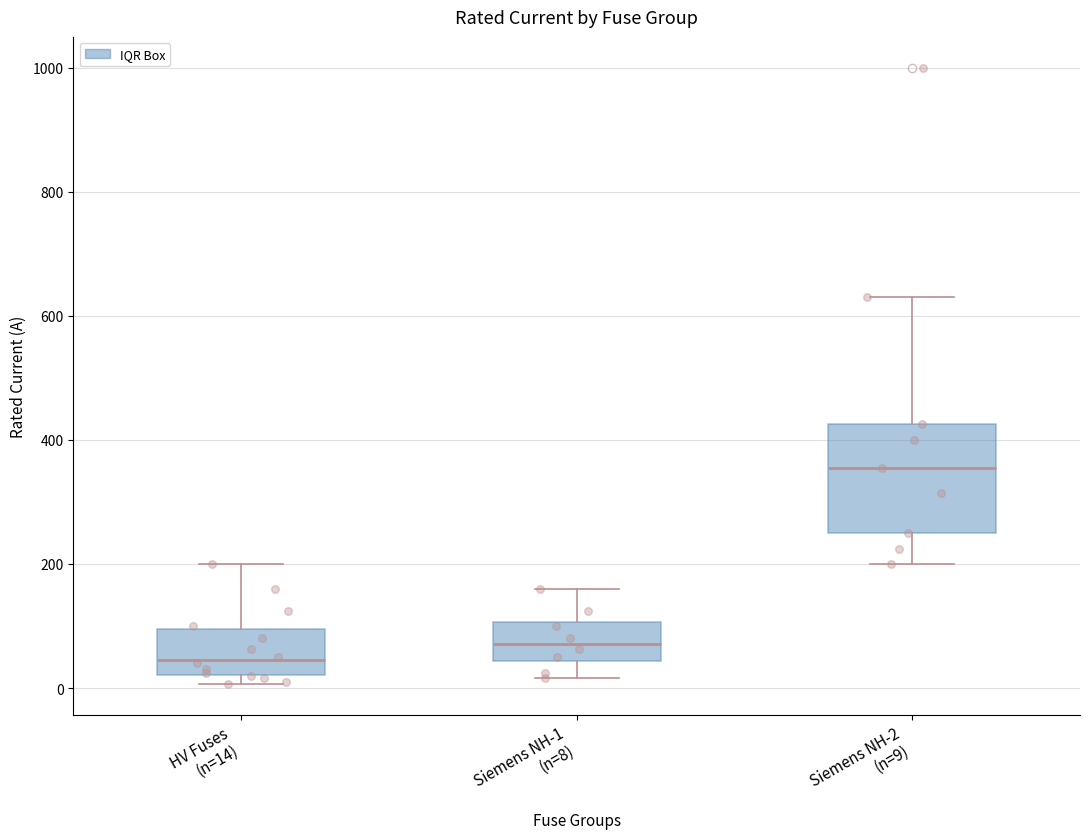

Which box's median line is the highest?

Siemens NH-2 (n=9)